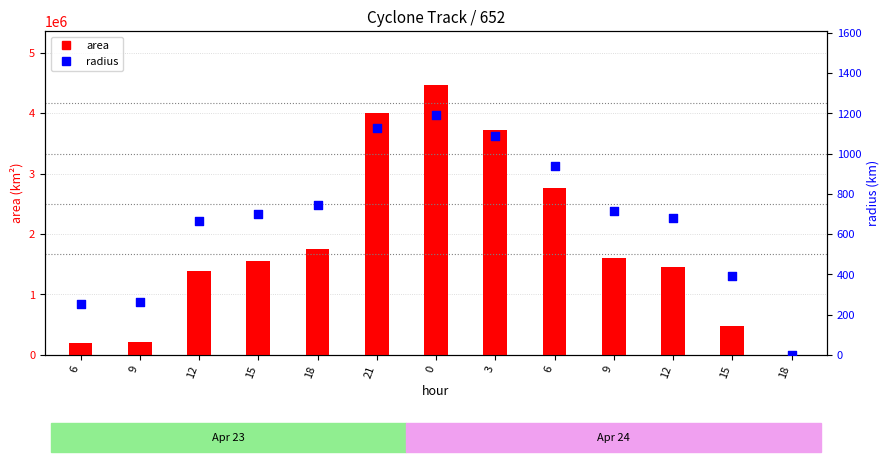

Is the value of area at 15 greater than the value of radius at 21?

Yes